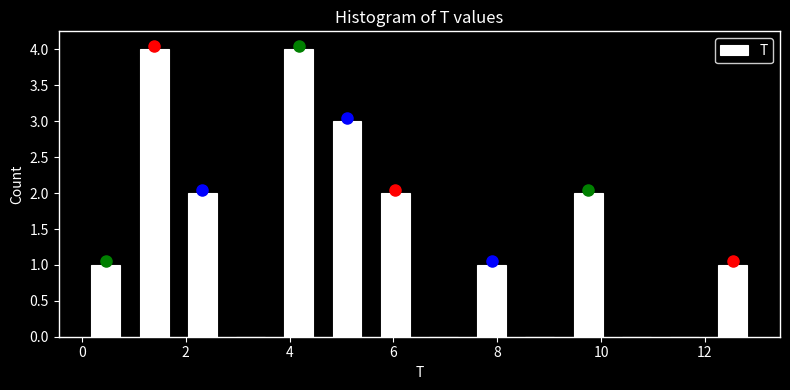

Reading left to right, list every bar in this chart as the range it spans on the x-axis followed by its height. Neither the bar edges nor the heights are printed on the chart, so give them approximately, as read against the axes.

0.0 to 1.0: 1
1.0 to 1.8: 4
1.8 to 2.8: 2
2.8 to 3.8: 0
3.8 to 4.6: 4
4.6 to 5.6: 3
5.6 to 6.6: 2
6.6 to 7.4: 0
7.4 to 8.4: 1
8.4 to 9.2: 0
9.2 to 10.2: 2
10.2 to 11.2: 0
11.2 to 12.0: 0
12.0 to 13.0: 1